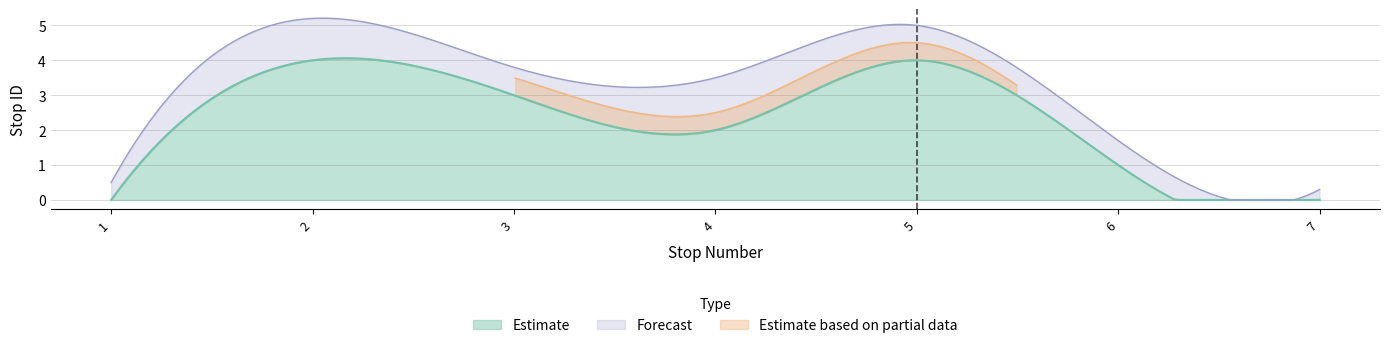

Where is the first local minimum?

4